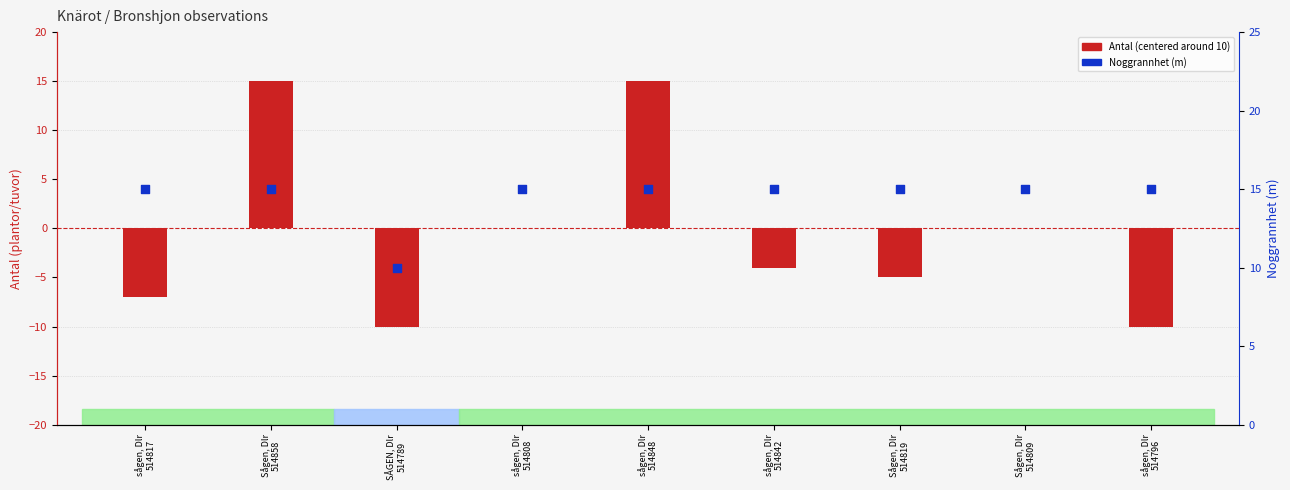

What is the total value across all series at sågen, Dlr
514848?

30